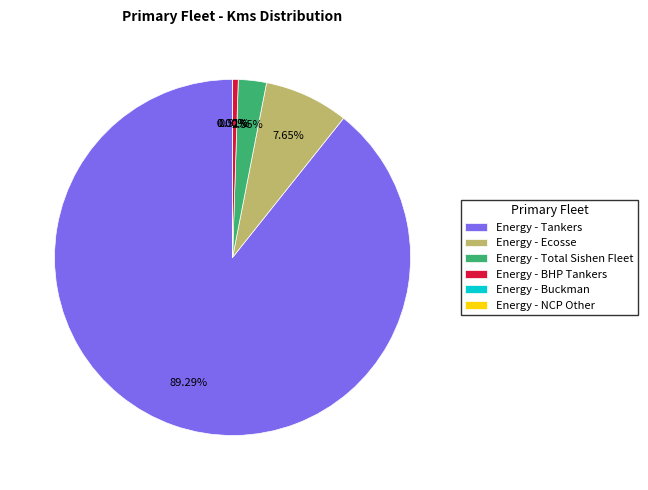

To the nearest percent, what percentage of the pie is Energy - BHP Tankers?

1%